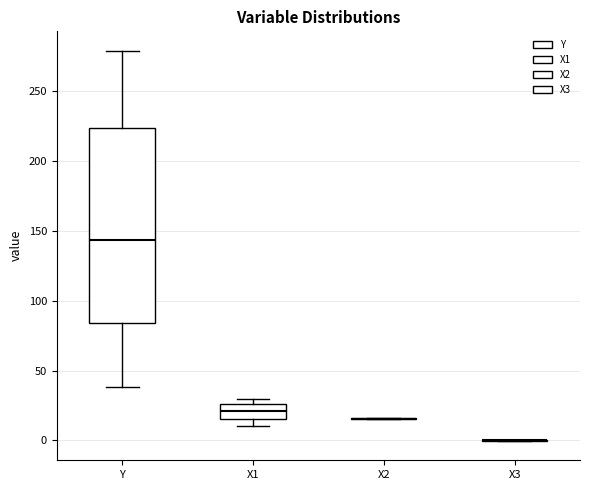

Comparing the boxes themselves (not the whiskers), which one is the tallest?

Y